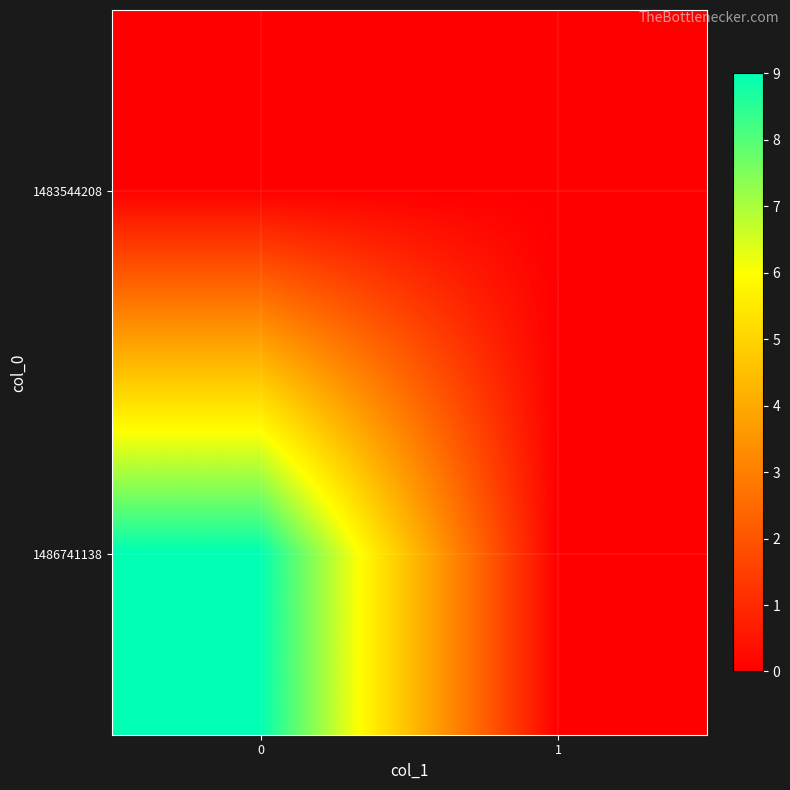

Reading right to left, list all the values displayed in this chart.

1483544208: 1=0	0=0
1486741138: 1=0	0=9